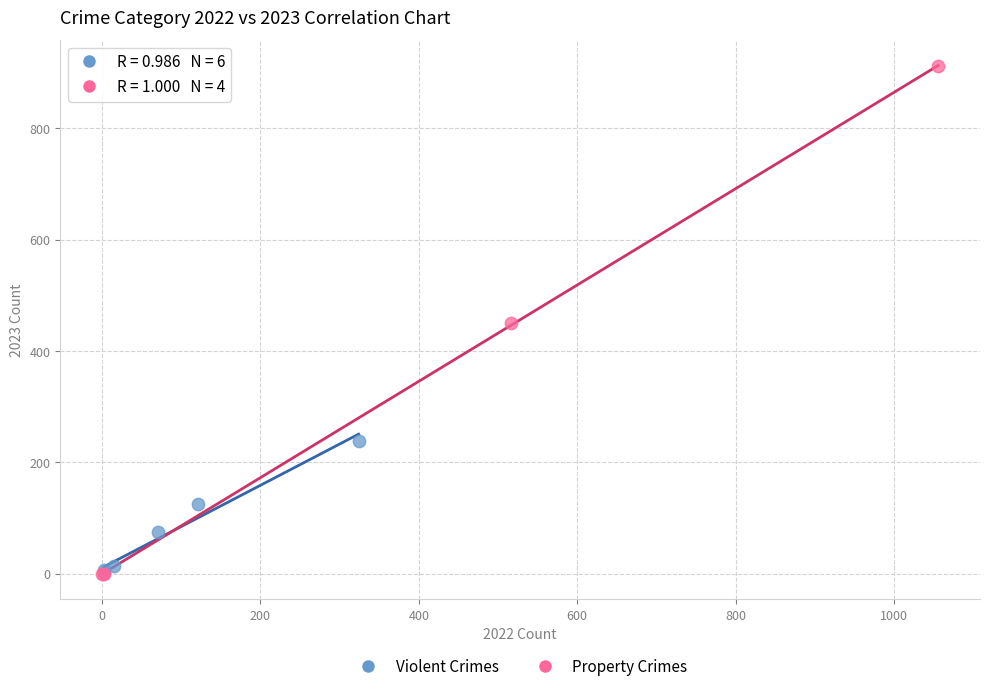

Which series has the largest Y range (max minus min)?

Property Crimes